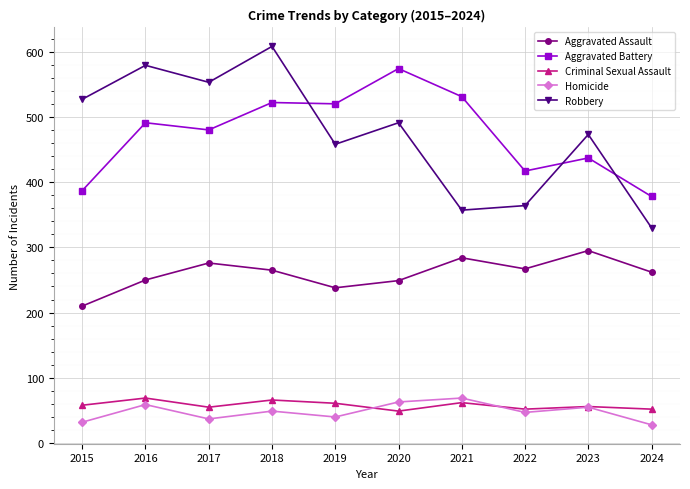

True or false: Aggravated Battery and Criminal Sexual Assault intersect in this chart.

False